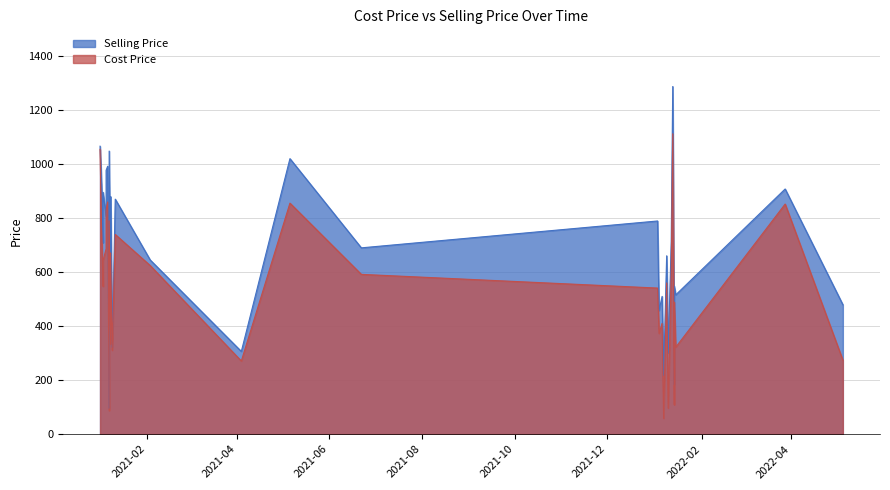

Where is Selling Price nearest to the value 692?

2021-06-22